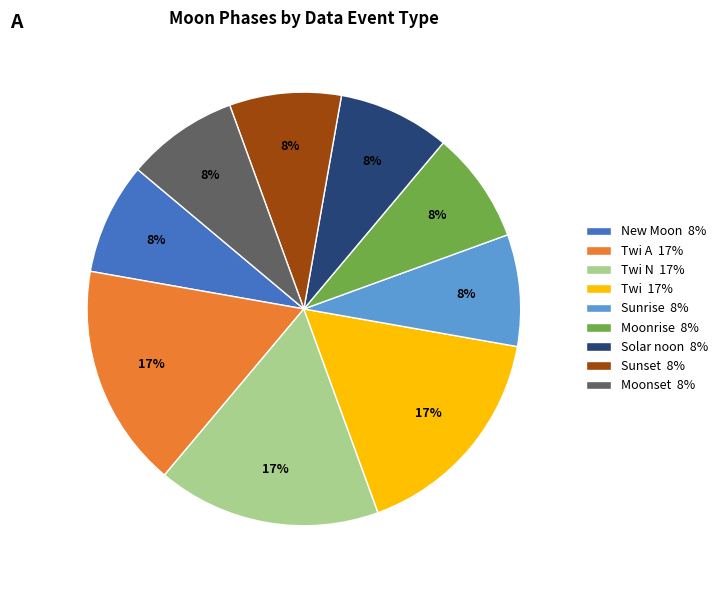

To the nearest percent, what portion does Sunset 8% represent?

8%